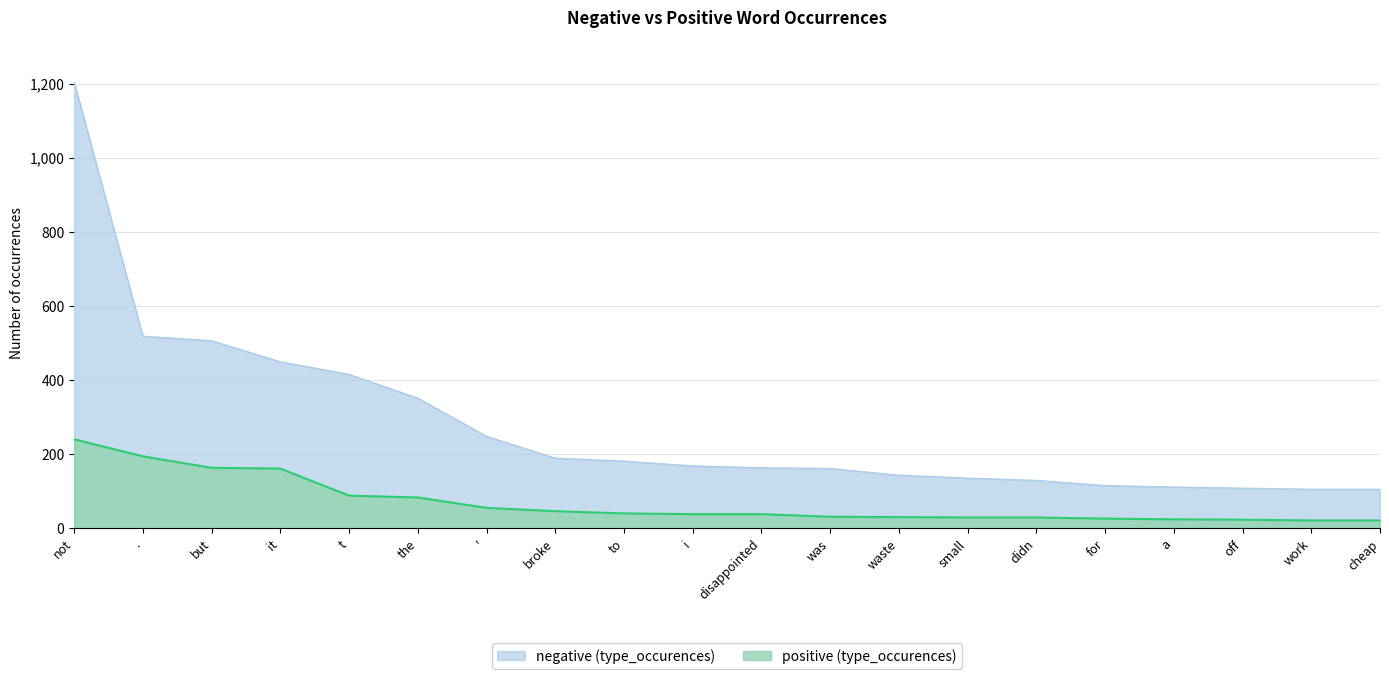

True or false: negative (type_occurences) has a value of 205 at for.

False